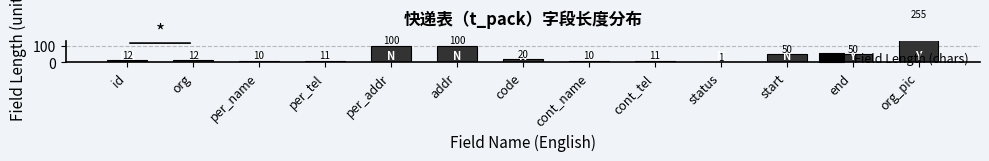

Reading left to right, what are all the values shown in this chart?

12	12	10	11	100	100	20	10	11	1	50	50	255